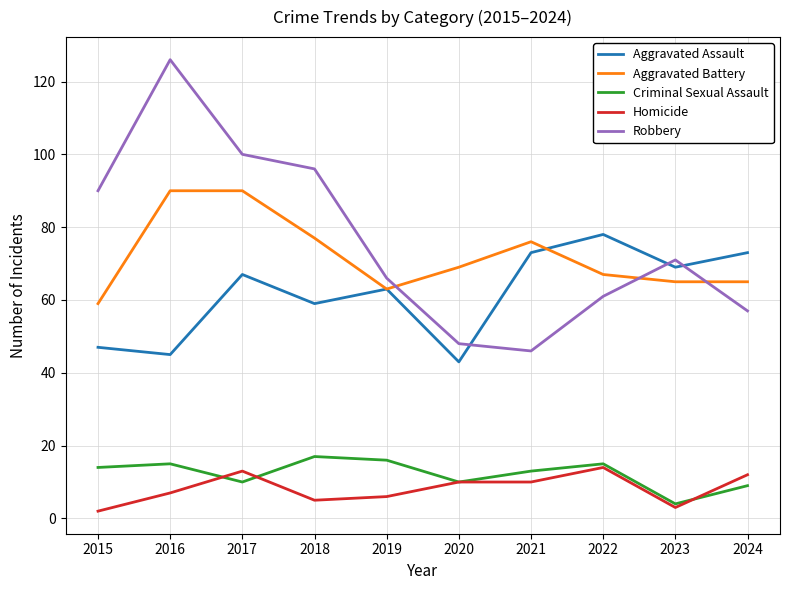

Which category has the highest value in the Robbery series?

2016